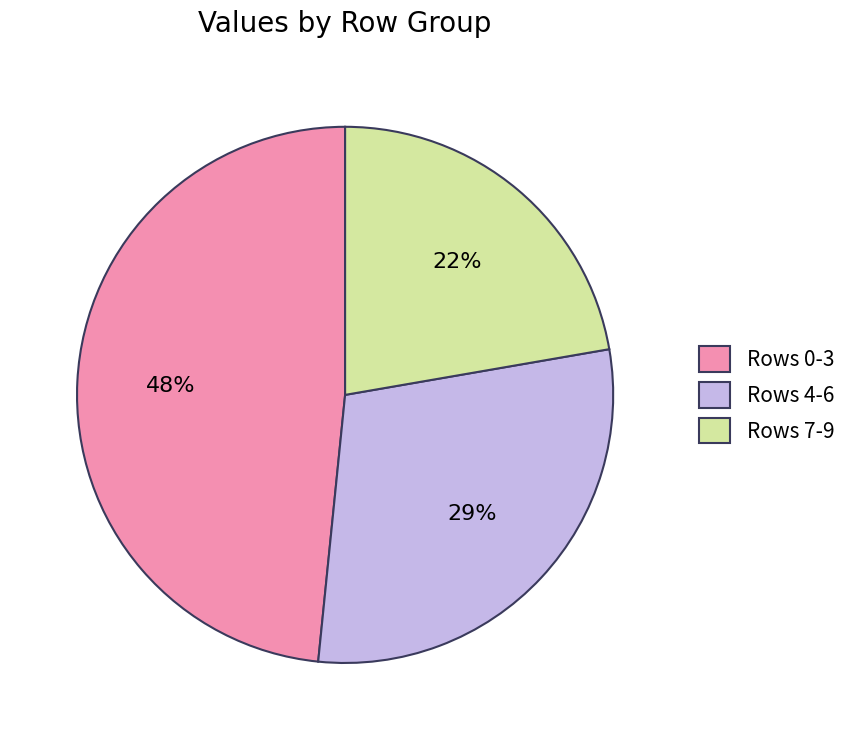

Combined, do Rows 7-9 and Rows 4-6 account for over 50%?

Yes